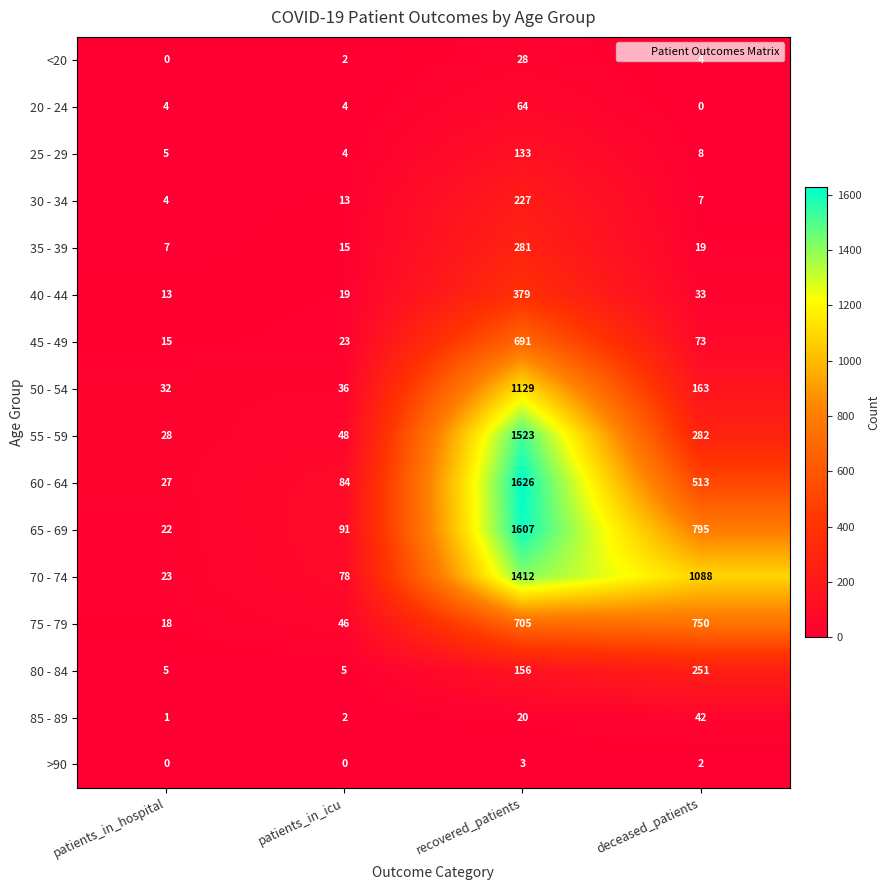

Which series has the largest total across all categories?

70 - 74